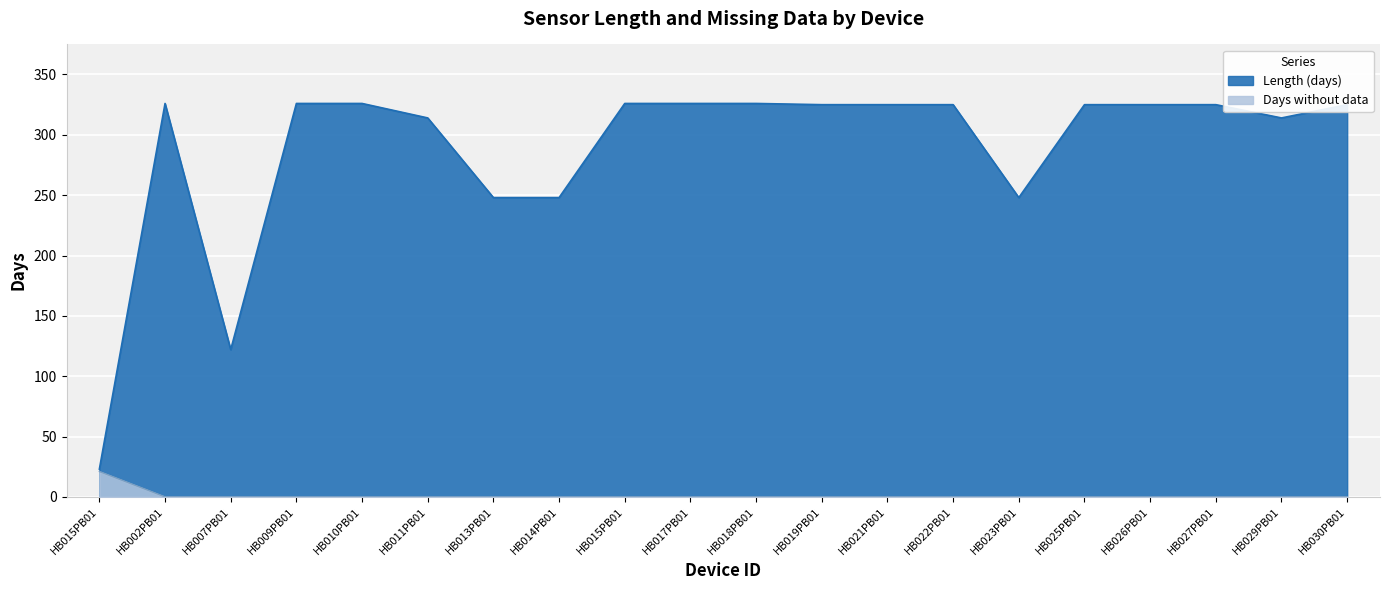

How many lines are shown in the chart?

2